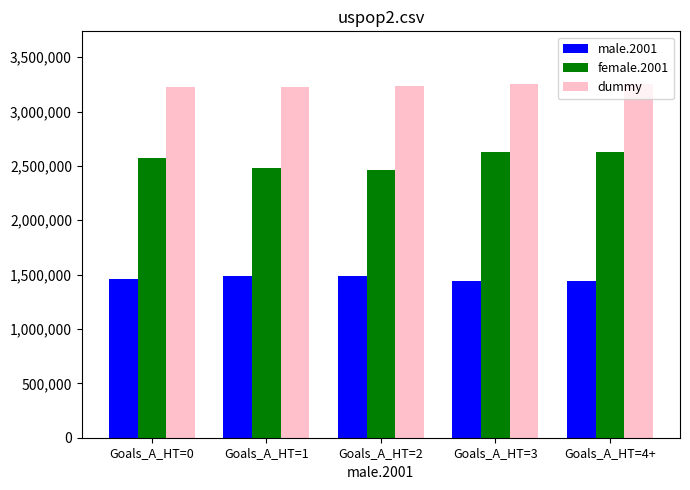

What is the difference between the maximum and second lowest values in the dummy series?

22272.7